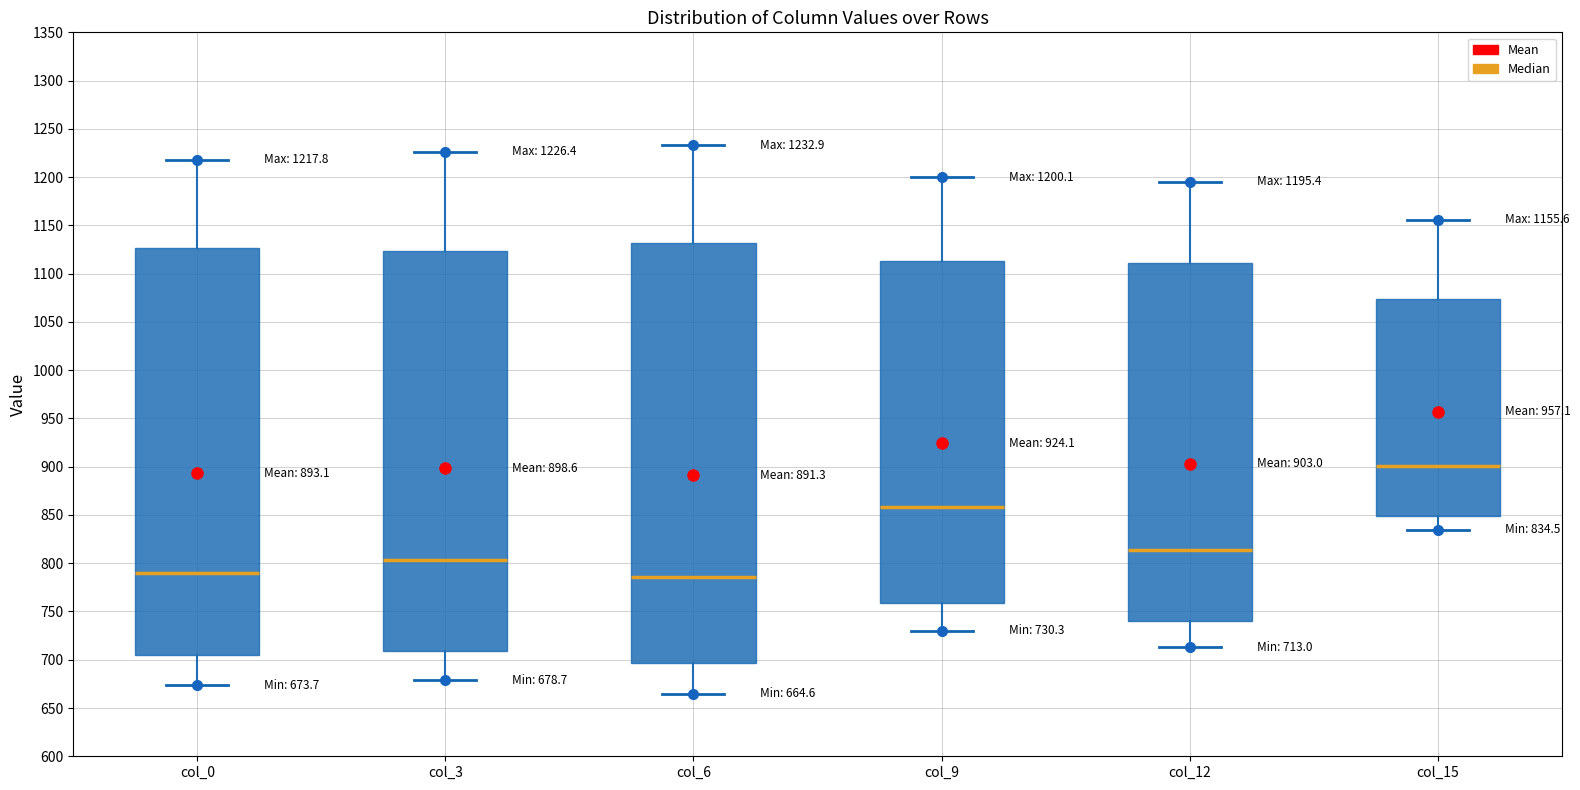

Comparing the boxes themselves (not the whiskers), which one is the tallest?

col_6